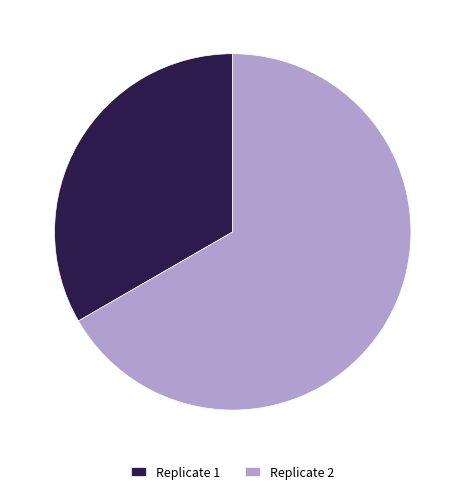

Between Replicate 1 and Replicate 2, which is larger?

Replicate 2